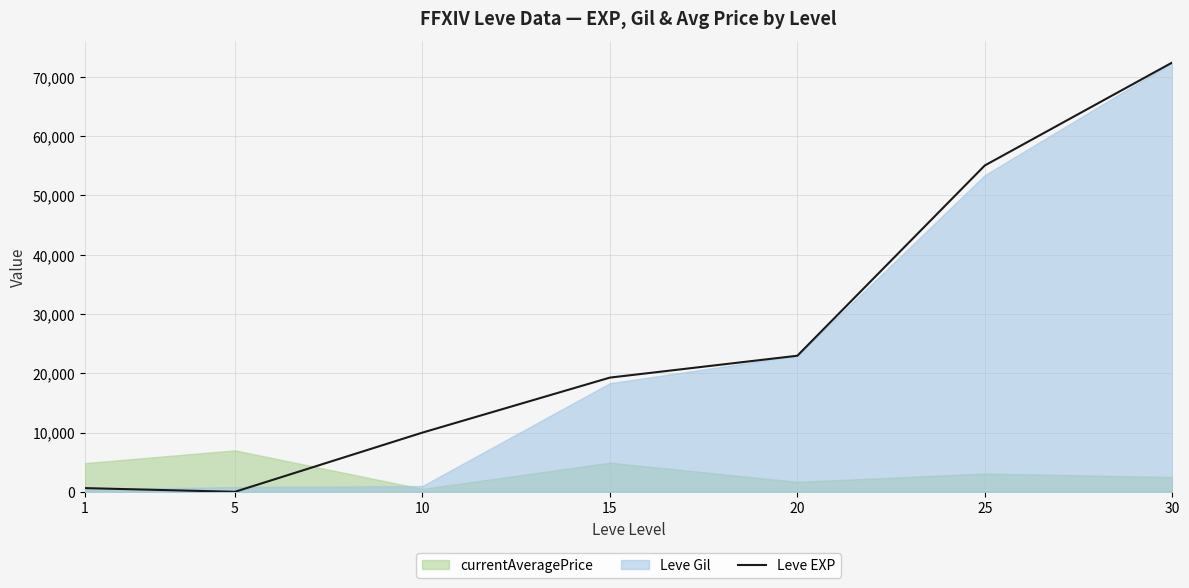

Rank the categories by value from lowest to highest.

5, 1, 10, 15, 20, 25, 30